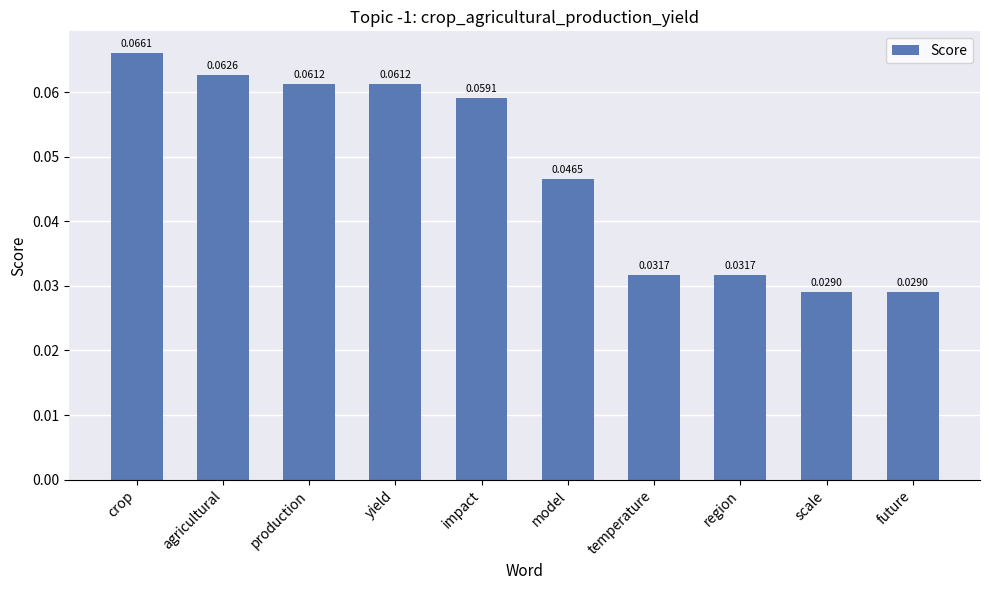

Which category has the highest value across all series?

crop